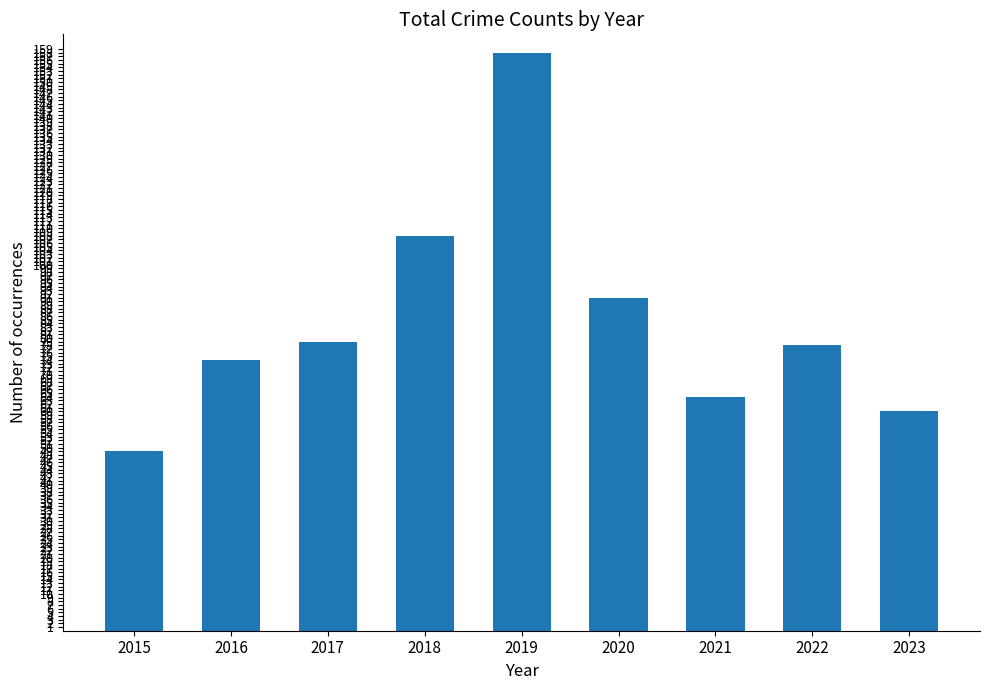

Are the bars grouped side by side (vs. stacked)?

No